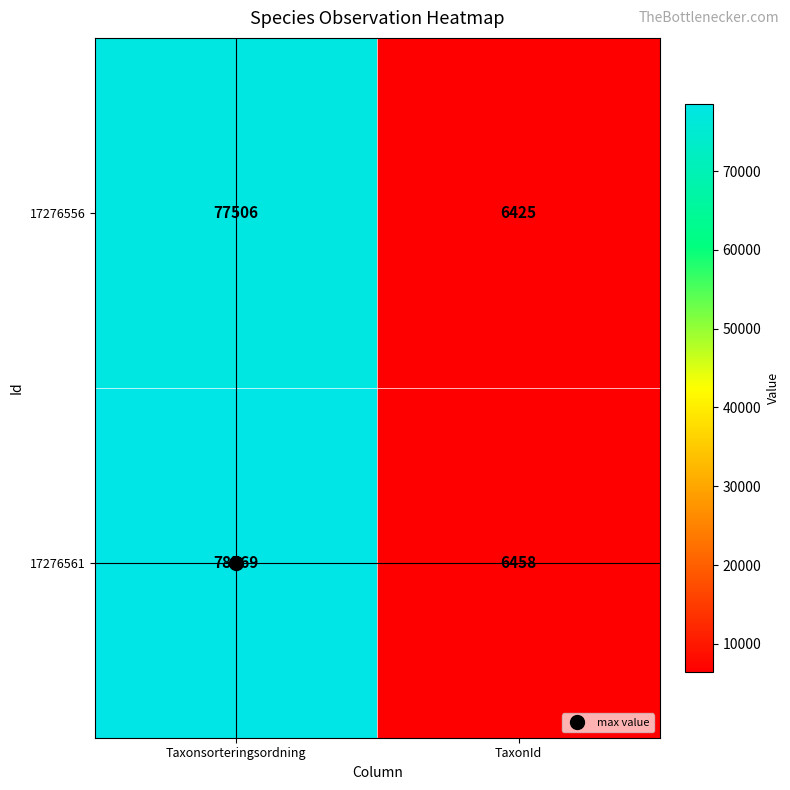

What is the difference between the highest and lowest values at Taxonsorteringsordning?

1063